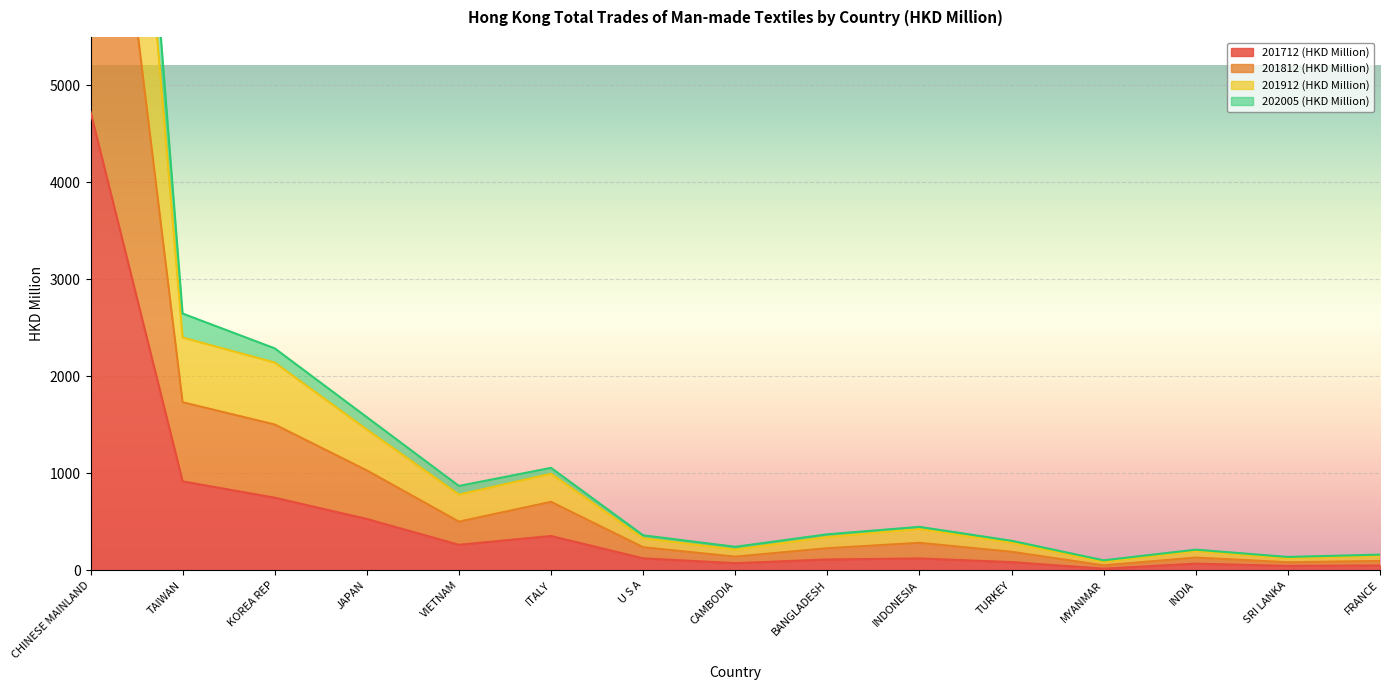

True or false: 201712 (HKD Million) has a value of 1240.3 at TAIWAN.

False